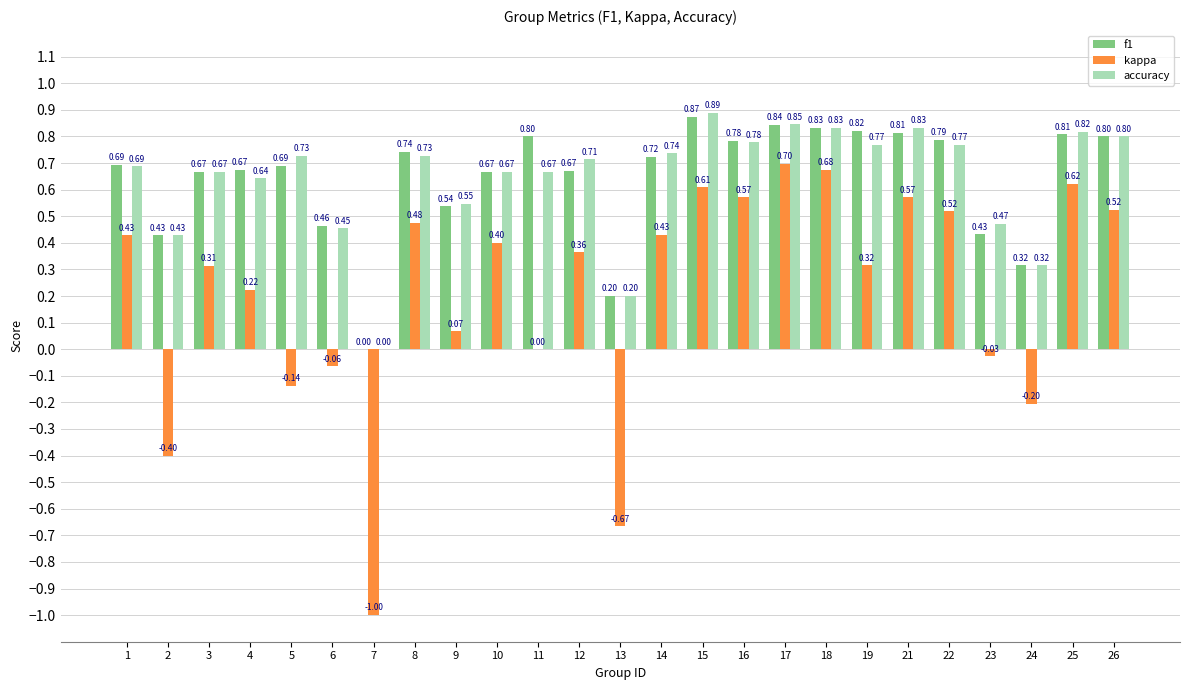

What is the difference between the kappa values at 15 and 6?

0.7